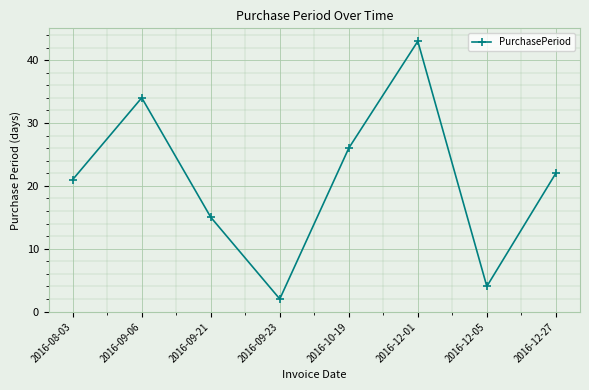

What is the average value?

21